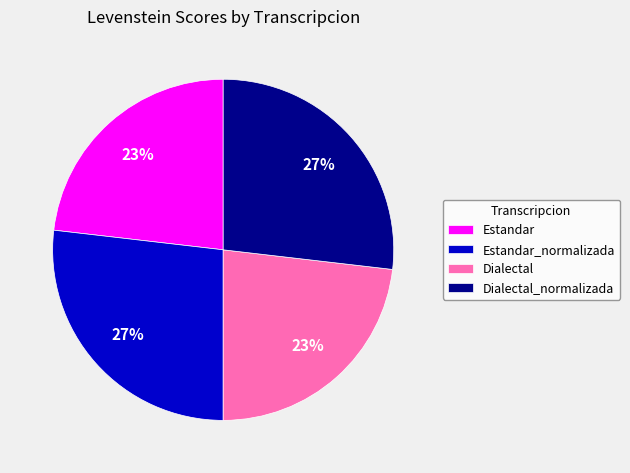

To the nearest percent, what portion does Dialectal represent?

23%